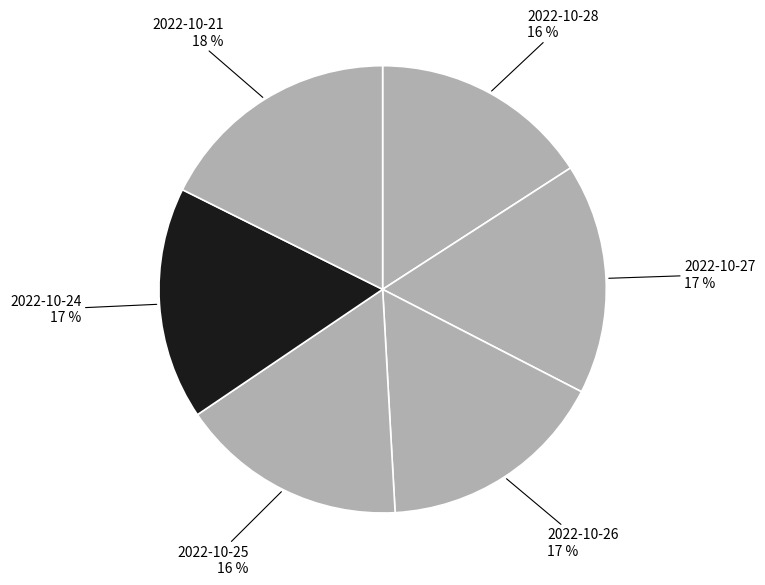

Which slice is the largest?

2022-10-21